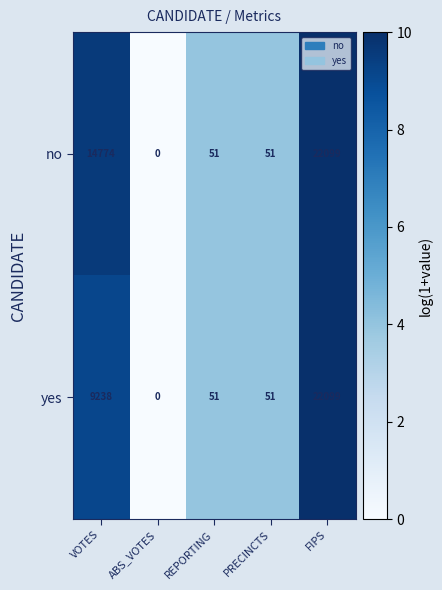

Reading right to left, transcribe all the data shown in this chart.

no: FIPS=22099	PRECINCTS=51	REPORTING=51	ABS_VOTES=0	VOTES=14774
yes: FIPS=22099	PRECINCTS=51	REPORTING=51	ABS_VOTES=0	VOTES=9238